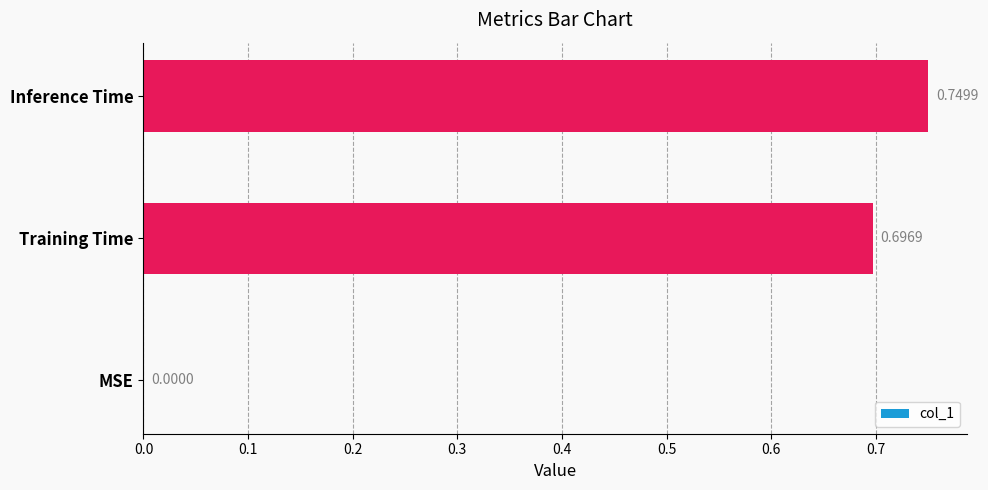

Which label corresponds to the largest value in the chart?

Inference Time